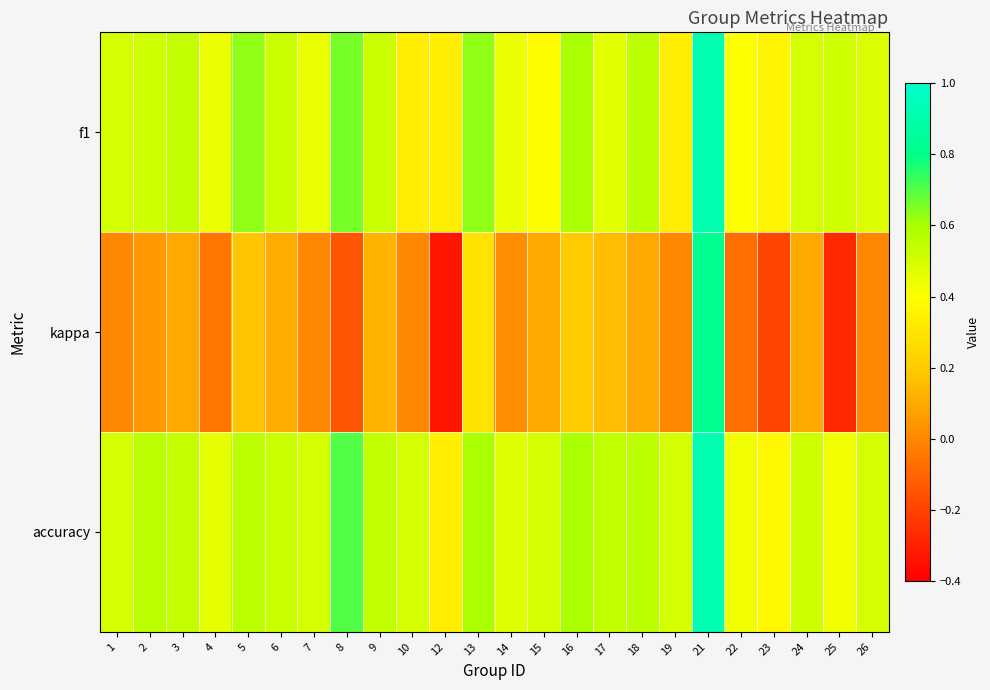

Which series has the largest range (max minus min)?

kappa